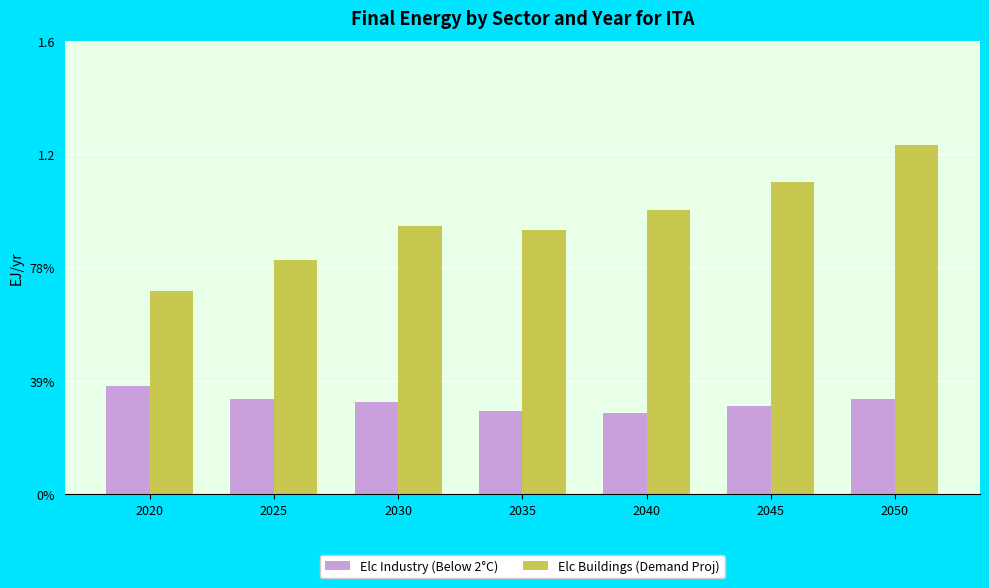

Reading left to right, extract all data points from this chart.

Elc Industry (Below 2°C): 0.4	0.3	0.3	0.3	0.3	0.3	0.3
Elc Buildings (Demand Proj): 0.7	0.8	0.9	0.9	1.0	1.1	1.2